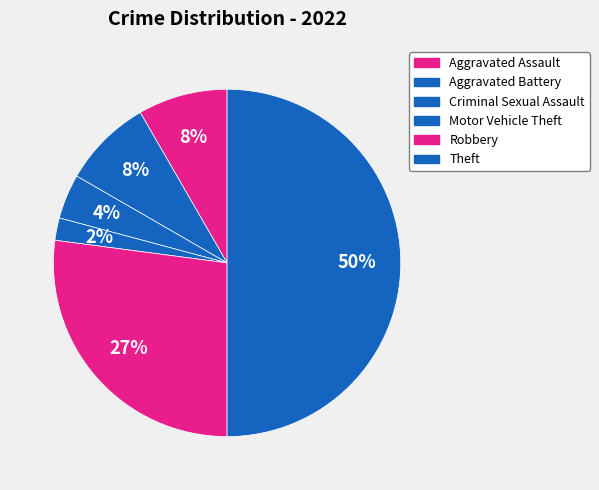

To the nearest percent, what is the combined percentage of Motor Vehicle Theft and Aggravated Assault?

10%